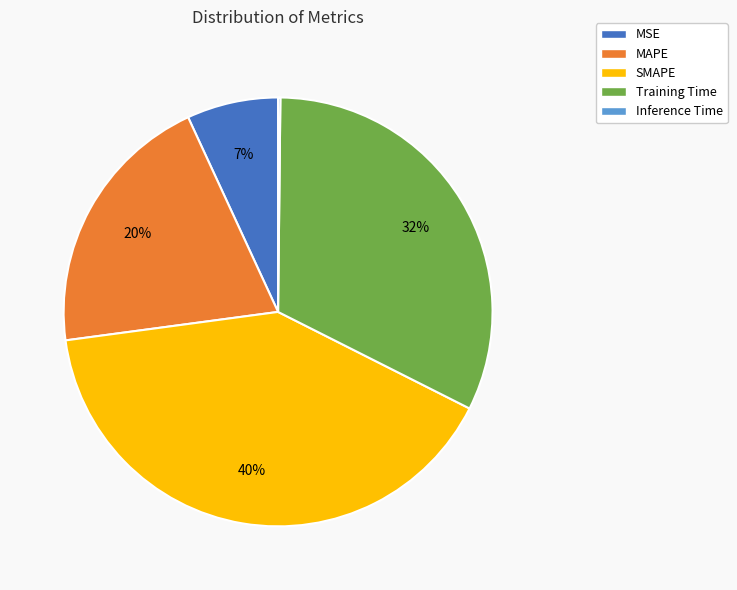

What is the ratio of the value at MAPE to the value at Training Time?

0.6